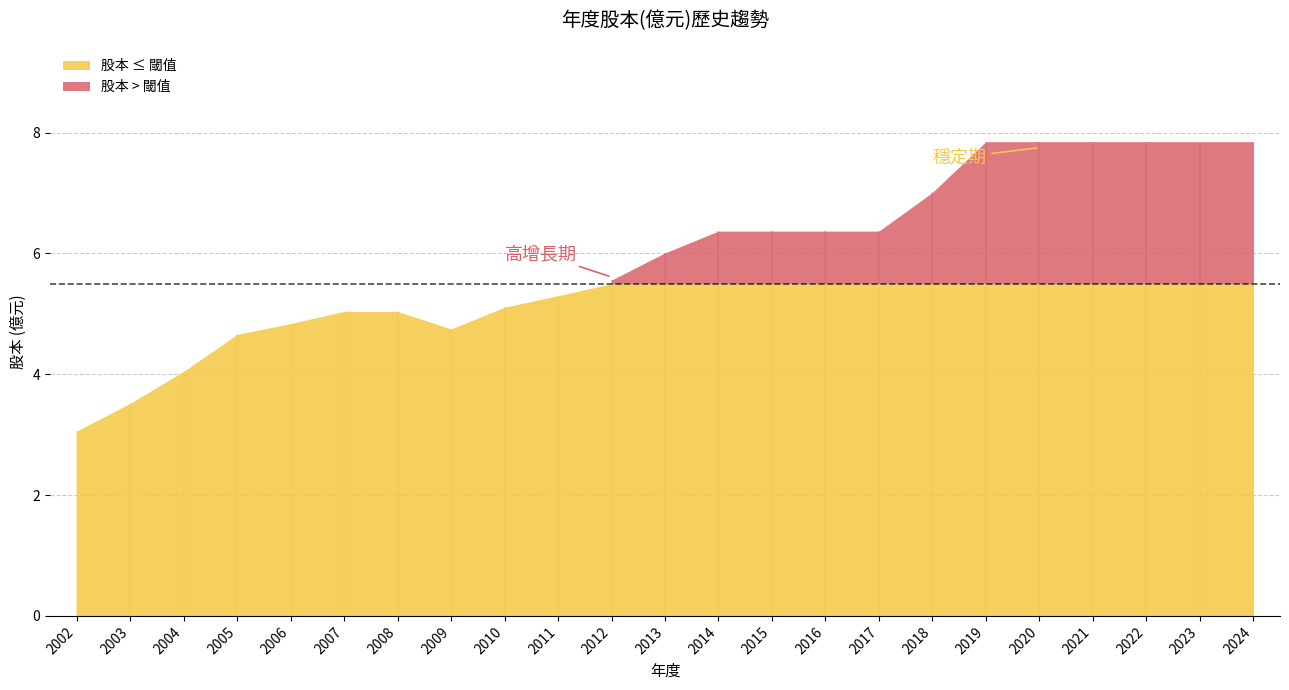

Reading left to right, what are all the values shown in this chart?

3.1	3.5	4.0	4.7	4.8	5.0	5.0	4.8	5.1	5.3	5.6	6.0	6.4	6.4	6.4	6.4	7.0	7.8	7.8	7.8	7.8	7.8	7.8